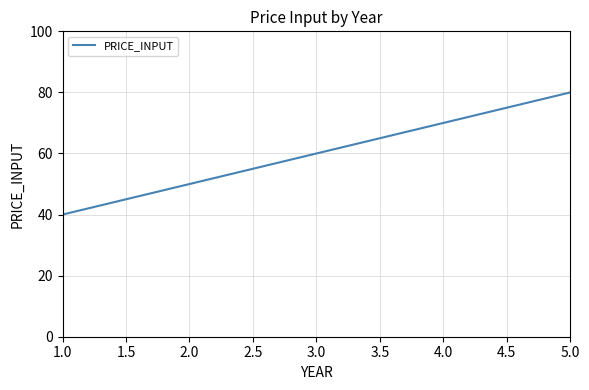

List the labels in order of value, smallest first.

1.0, 2.0, 3.0, 4.0, 5.0